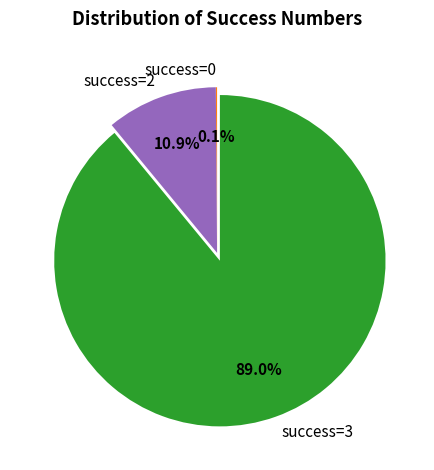

What is the total percentage of success=2 and success=3?

99.9%